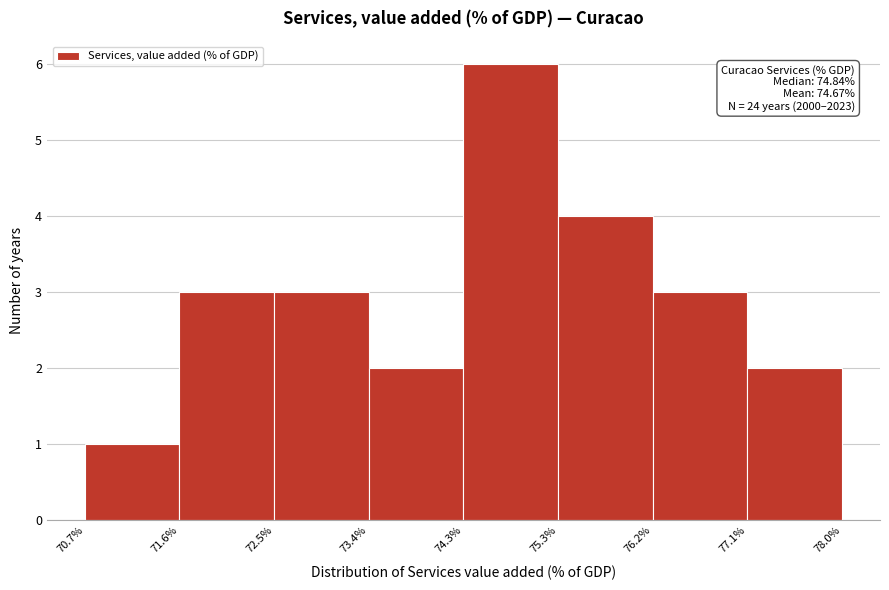

Over which range of the x-axis is the bar tallest?

74.3% to 75.3%